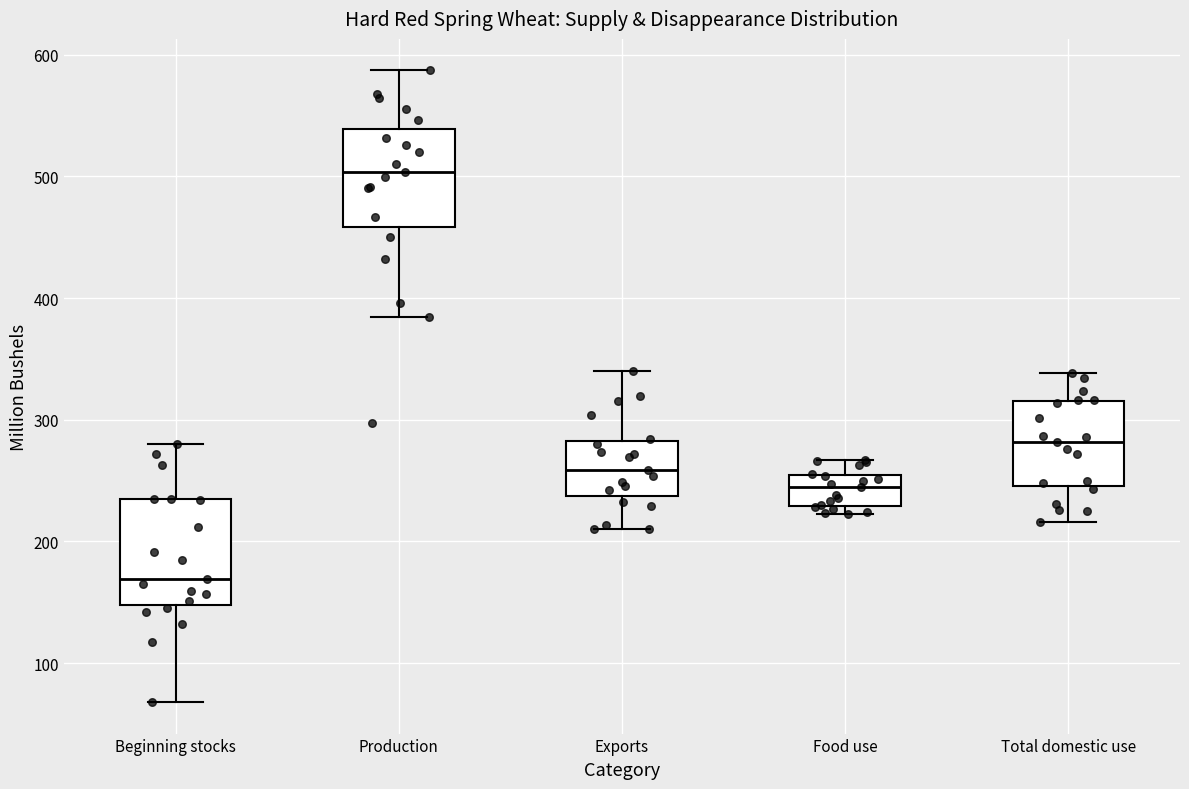

Where is the lower edge of the box for Food use on the y-axis? The values are not printed on the chart, so give them approximately, as read against the axis.

230